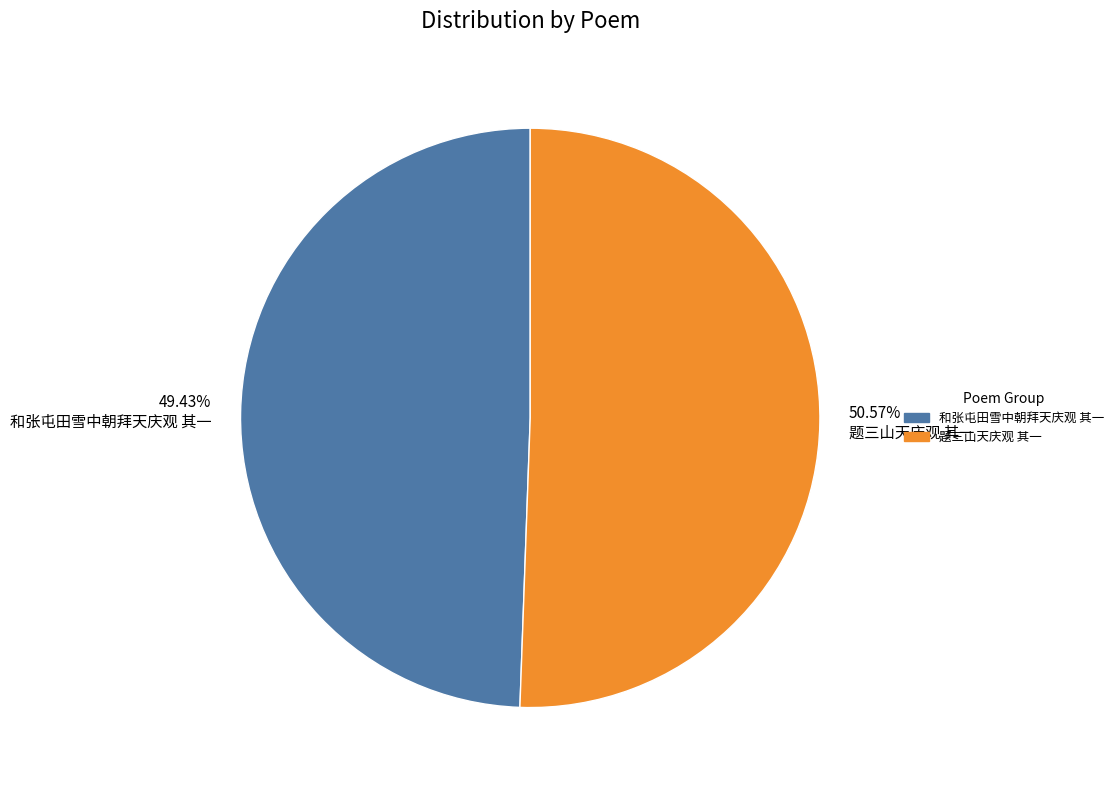

To the nearest percent, what is the difference between the 题三山天庆观 其一 and 和张屯田雪中朝拜天庆观 其一 slice percentages?

1%